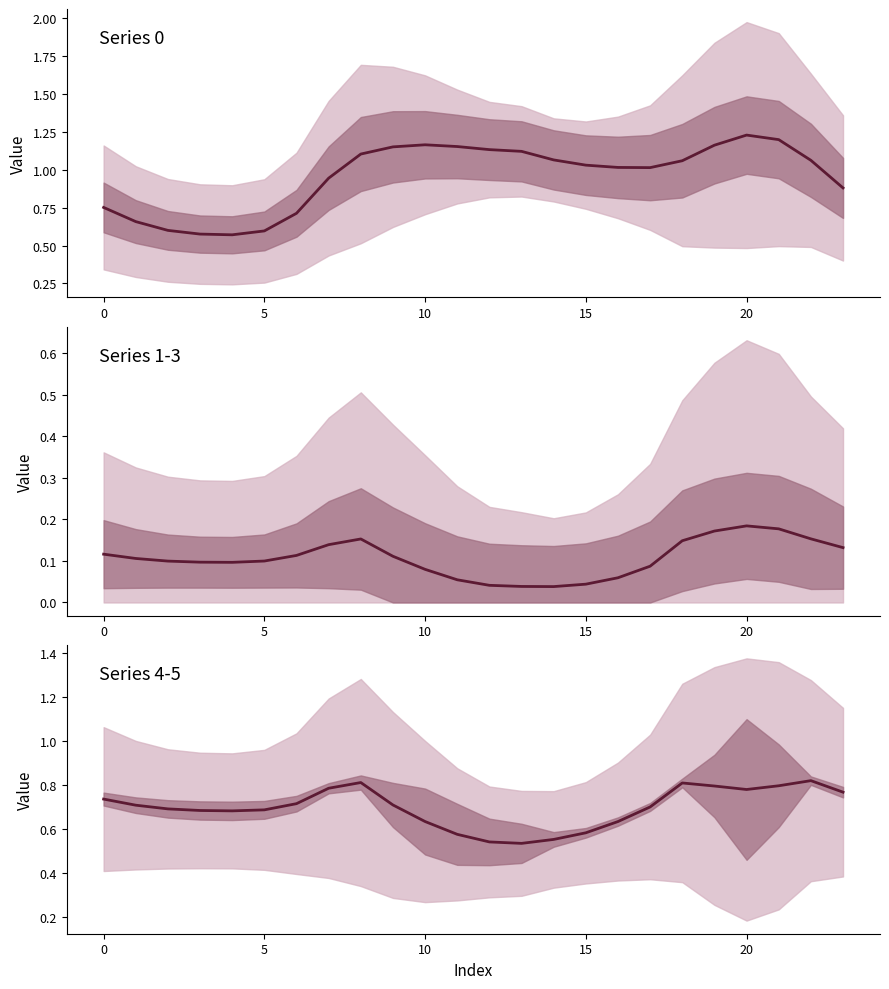

How many values in the Series 0 series exceed 1?

15